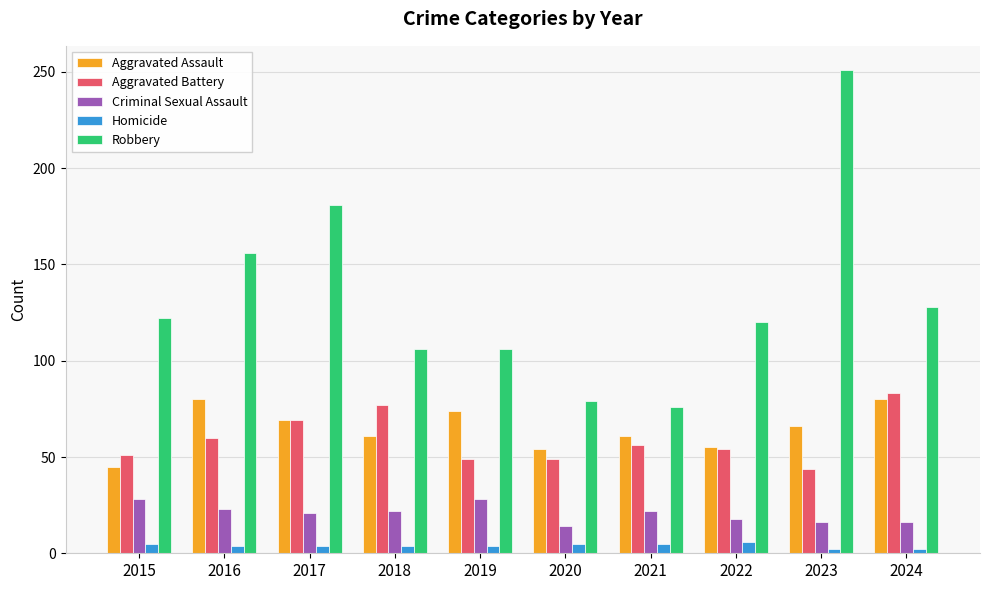

Is the value of Aggravated Battery at 2019 greater than the value of Aggravated Assault at 2023?

No